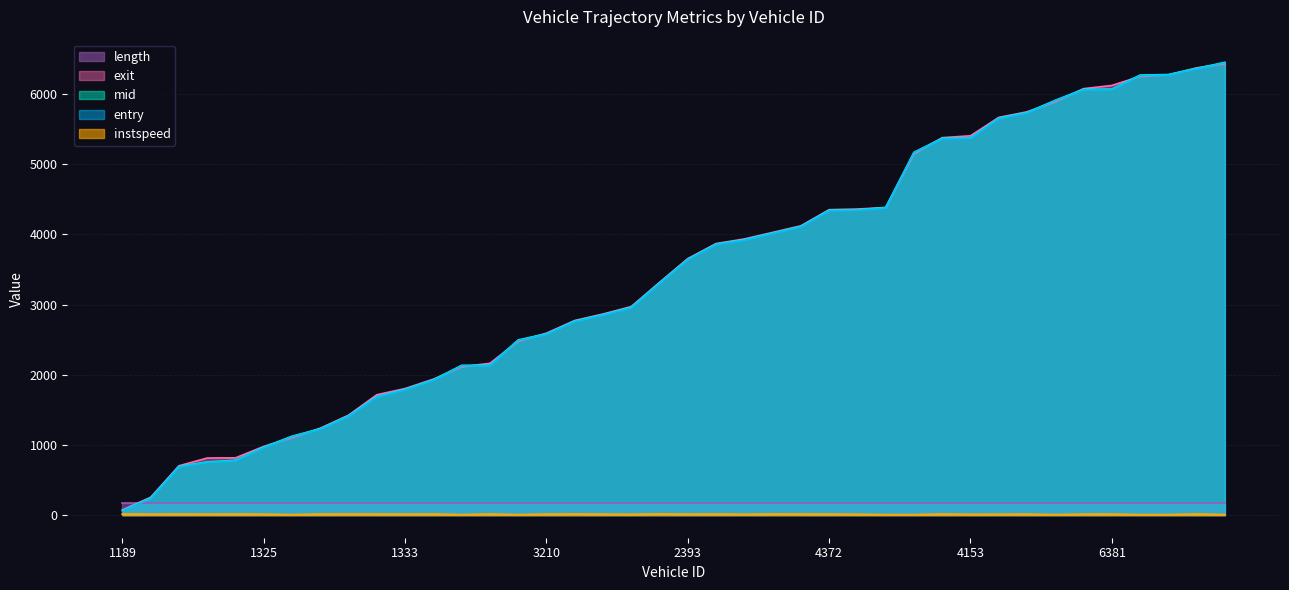

Does the chart display data point markers on the line(s)?

No